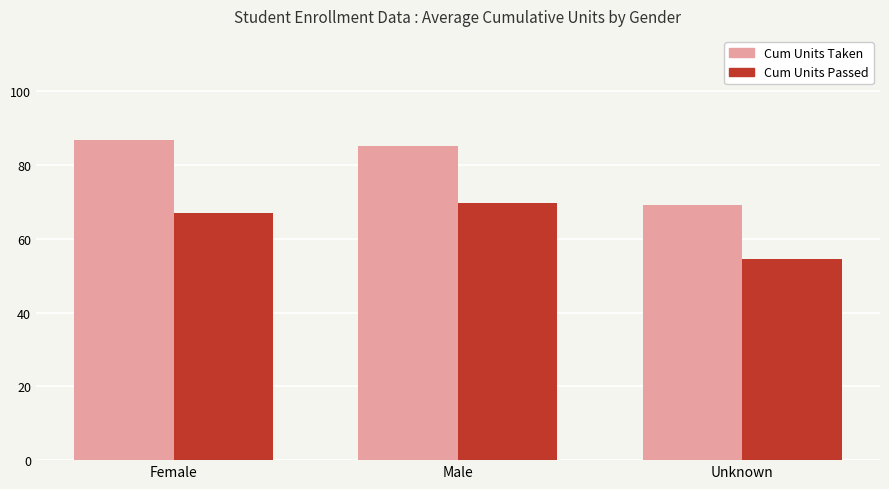

Rank the categories by Cum Units Taken value from highest to lowest.

Female, Male, Unknown